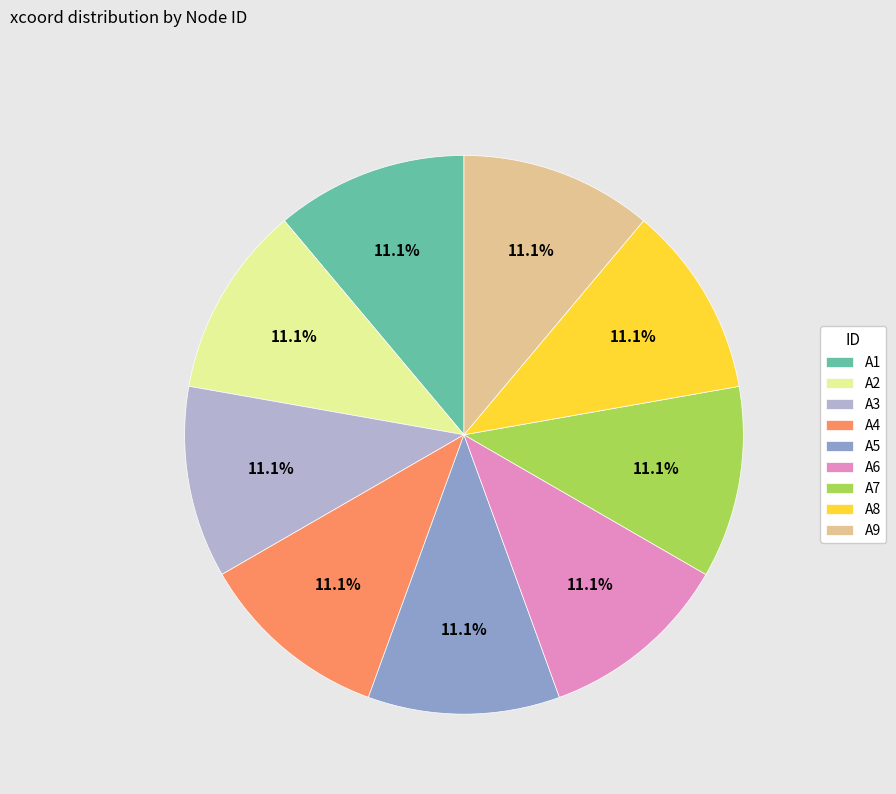

Does A9 account for over 50% of the chart?

No